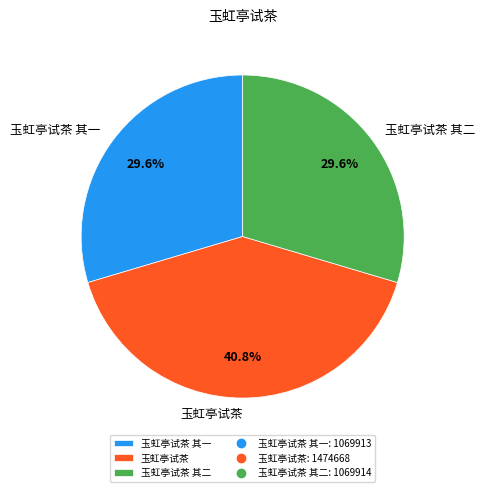

To the nearest percent, what portion does 玉虹亭试茶 其一 represent?

30%